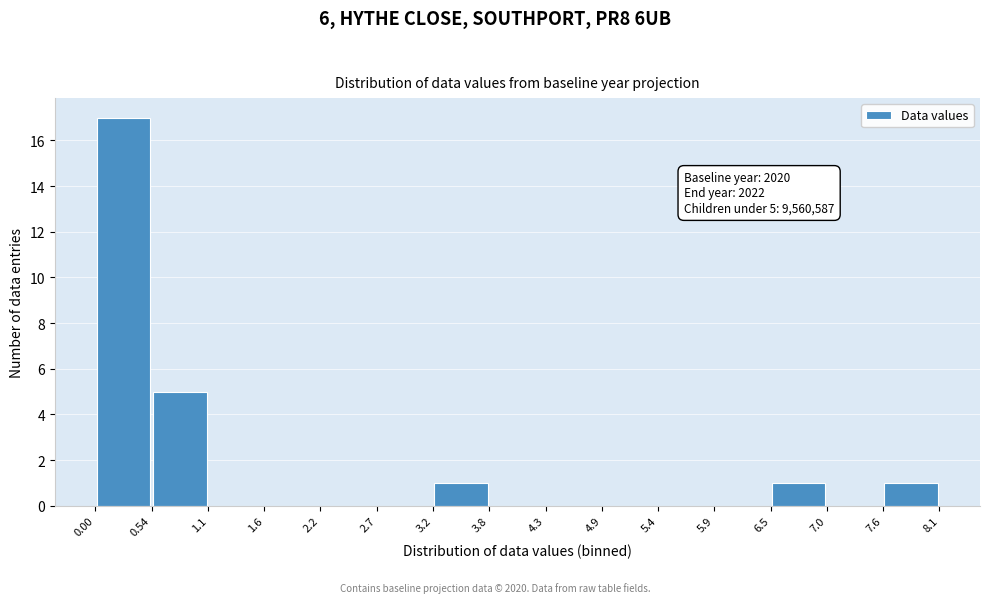

Which range on the x-axis has the tallest bar?

0.00 to 0.54